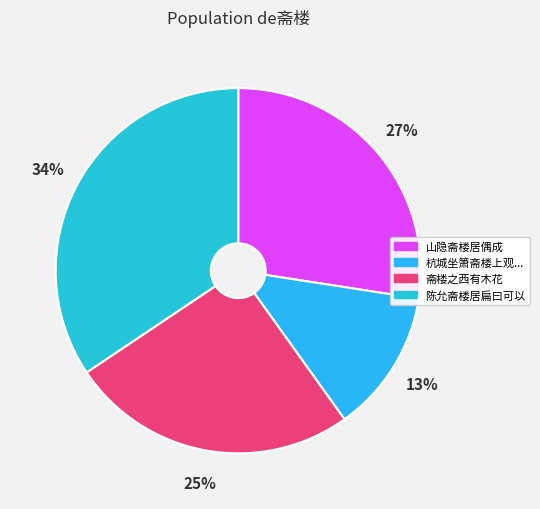

Is there any slice that represents more than half of the pie?

No